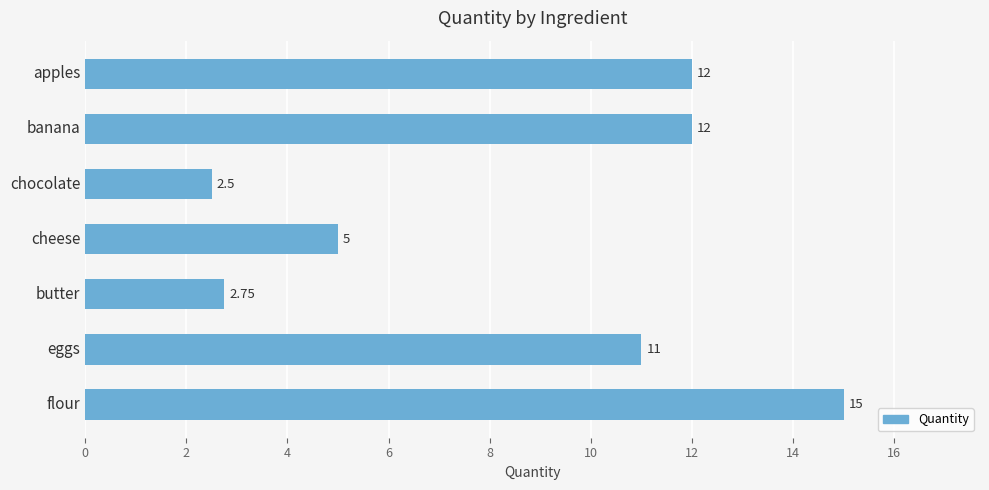

Between butter and flour, which is larger?

flour